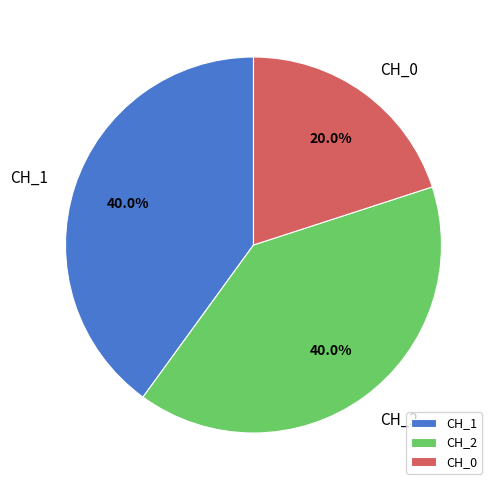

Is there any slice that represents more than half of the pie?

No